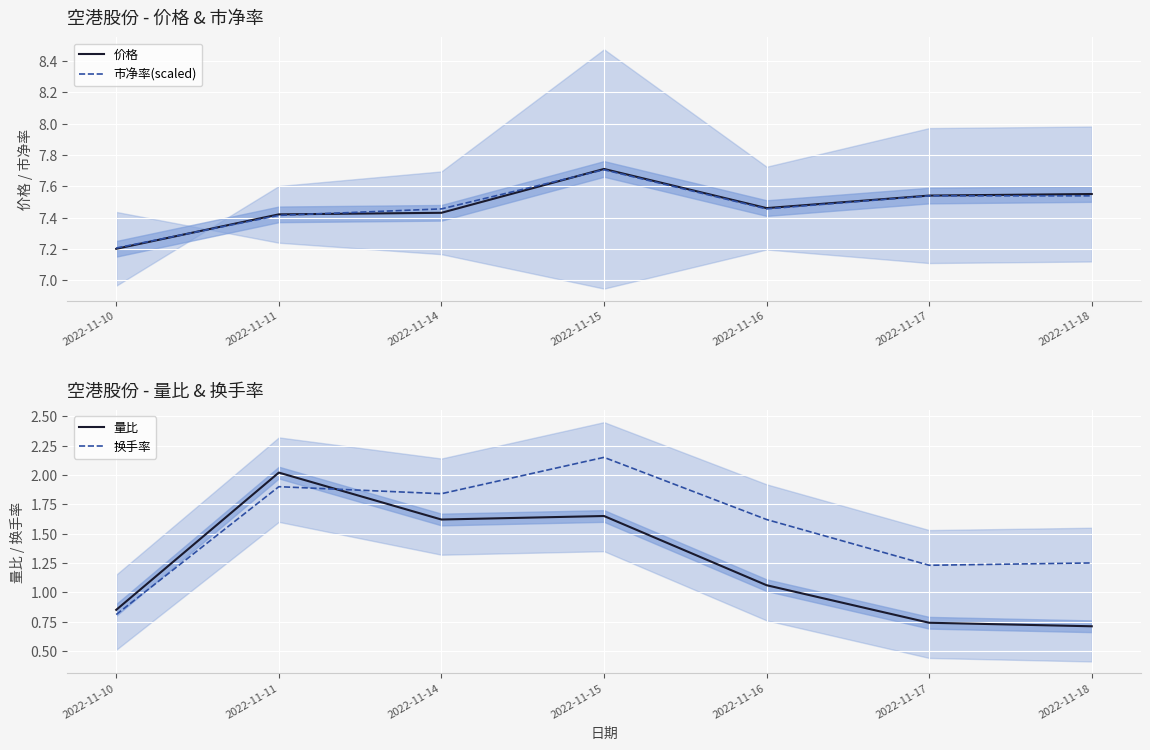

True or false: 换手率 and 价格 intersect in this chart.

False